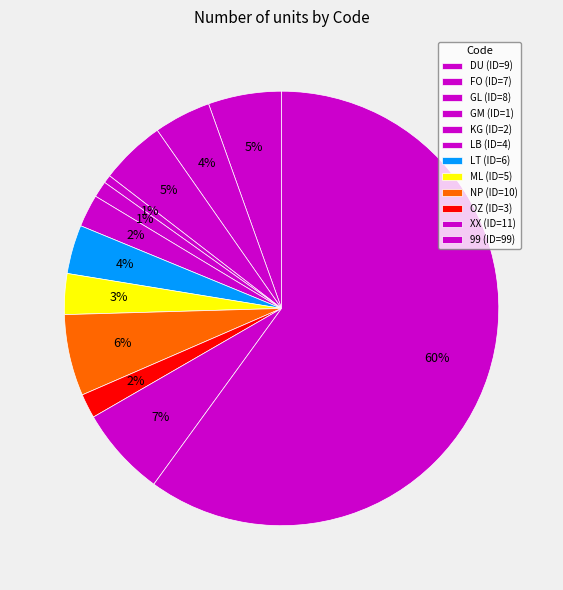

To the nearest percent, what portion does GL represent?

5%